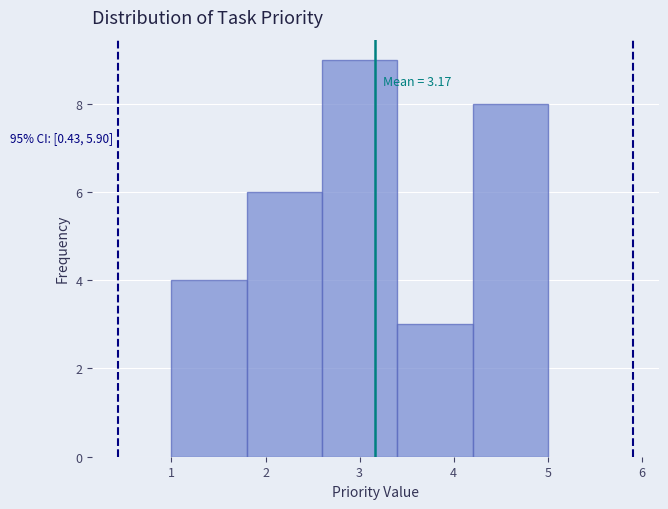

Over which range of the x-axis is the bar tallest?

2.6 to 3.4